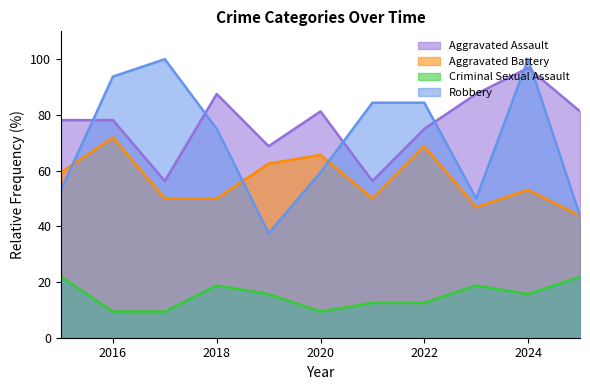

Count the number of categories in the chart.

11